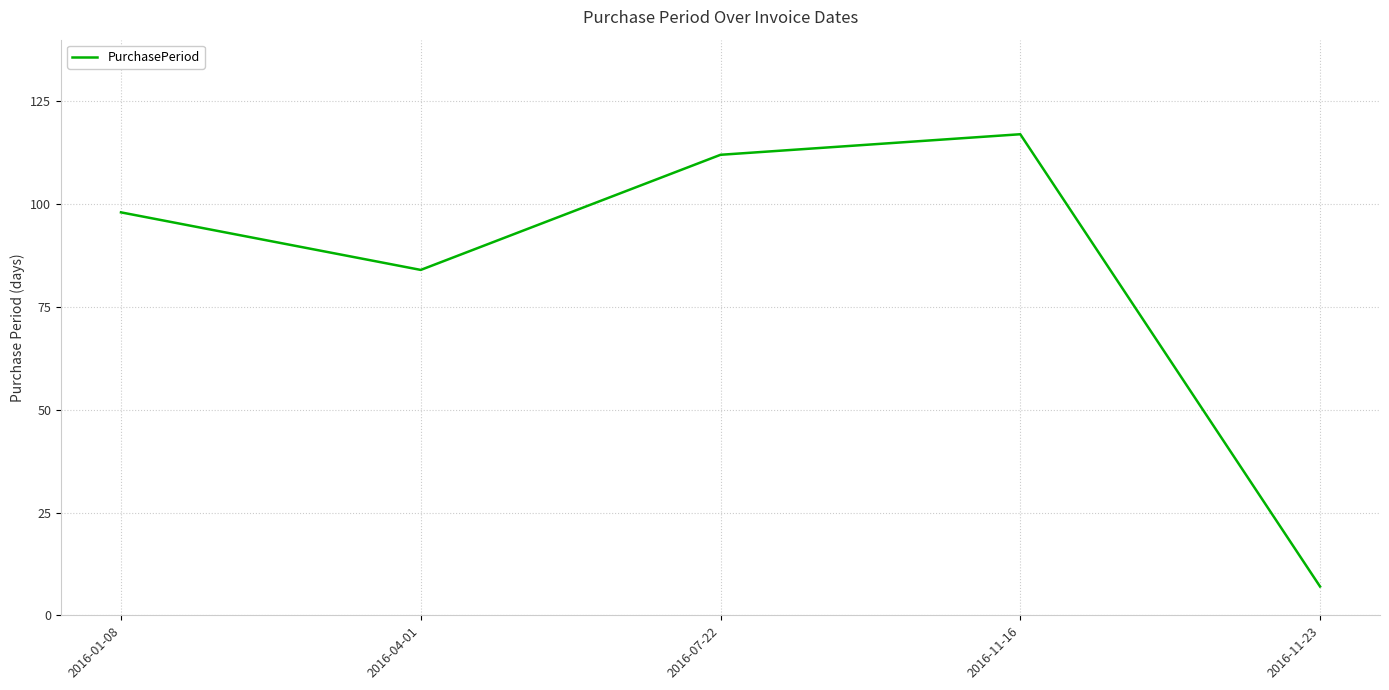

What position from the left is 2016-07-22?

3